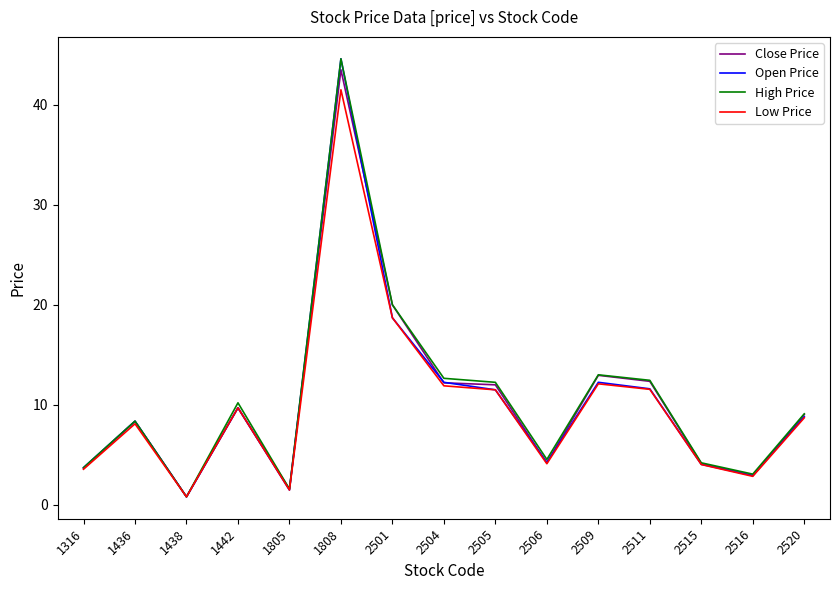

Rank the series by their average value, from highest to lowest.

High Price, Close Price, Open Price, Low Price